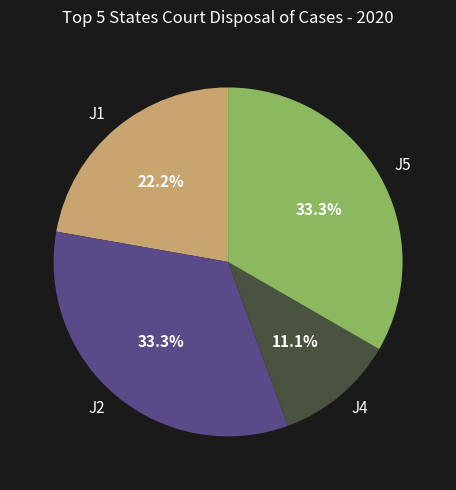

To the nearest percent, what percentage of the pie is J5?

33%